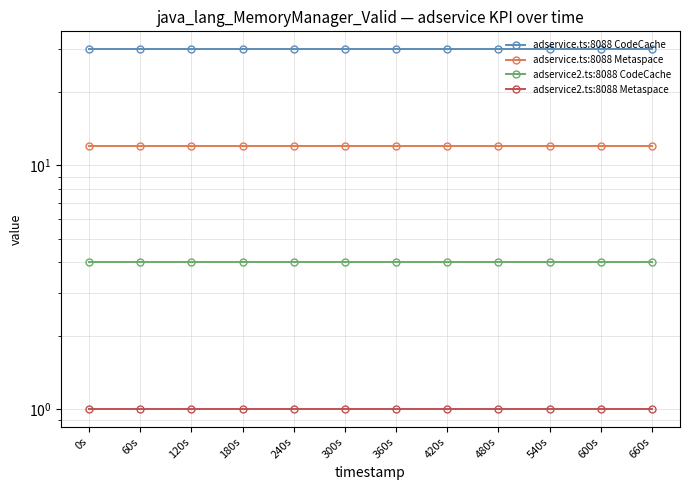

Between 180s and 240s, which series saw the biggest shift?

adservice.ts:8088 CodeCache